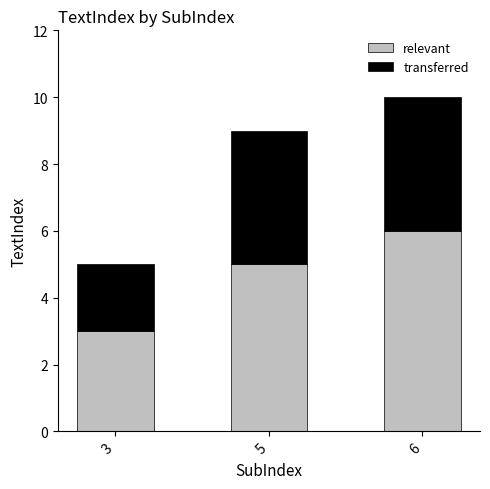

Is it true that relevant equals 8 at 5?

False